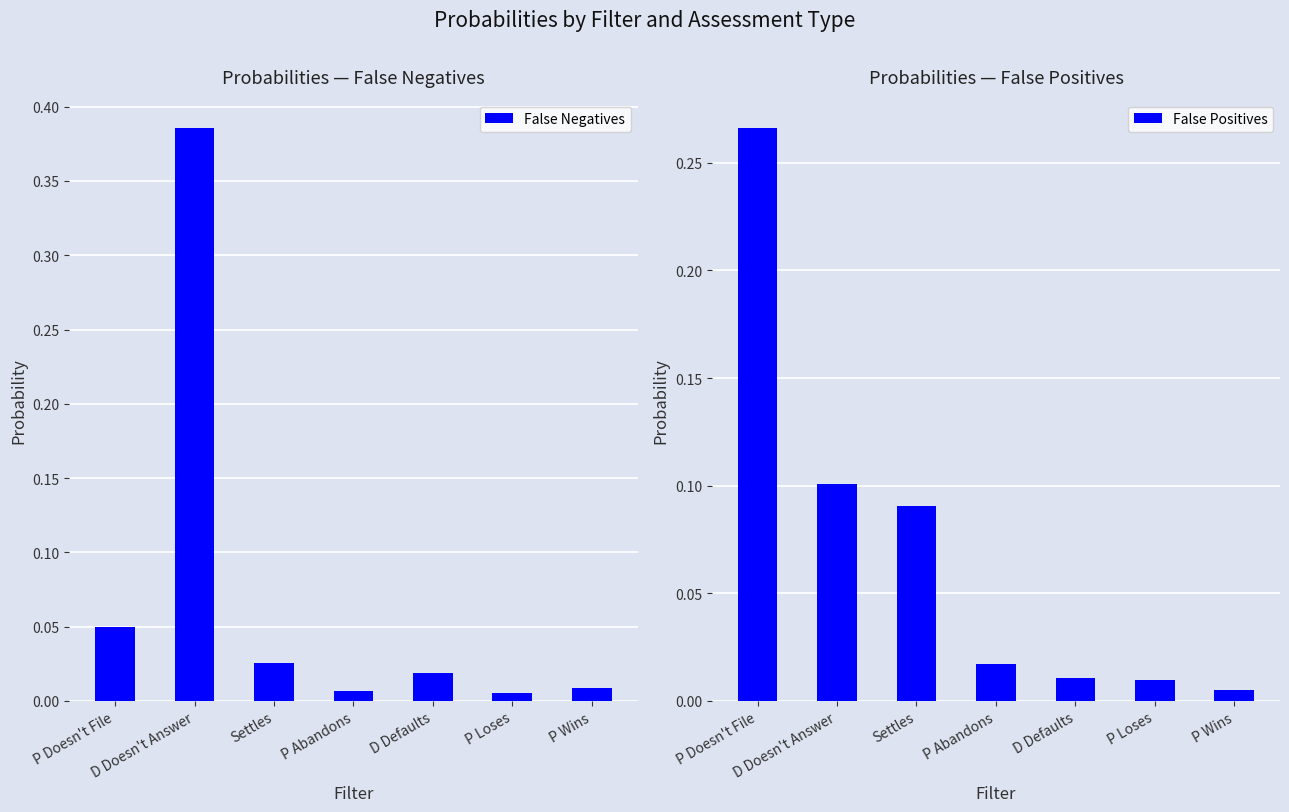

Is it true that False Negatives equals 0.0 at D Defaults?

False